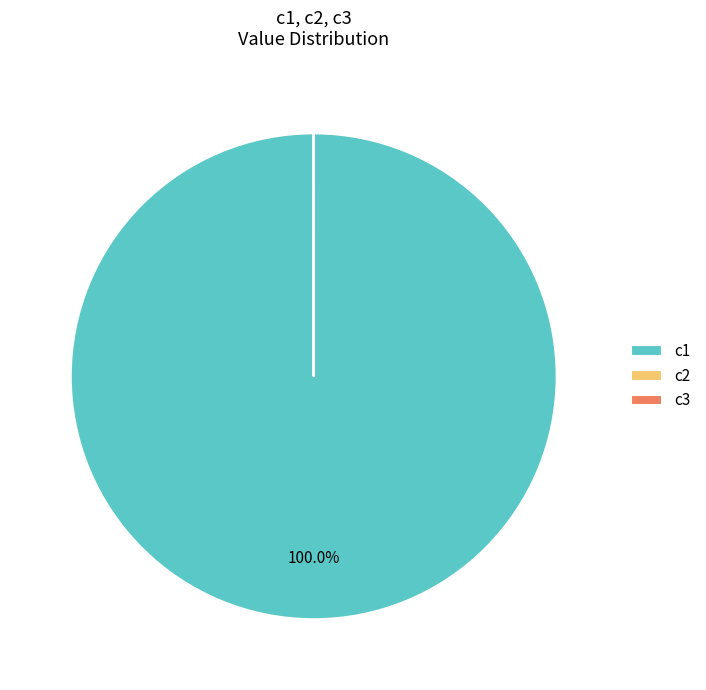

Which slice is the largest?

c1